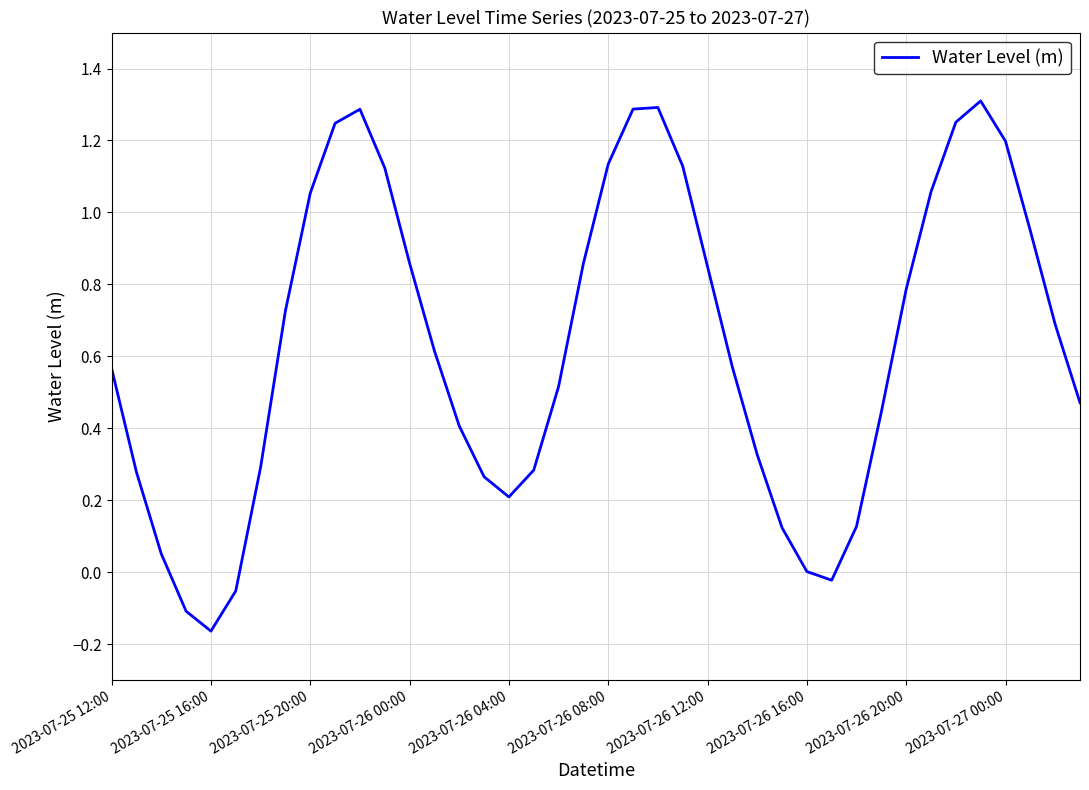

What is the difference between the maximum and minimum values?

1.5